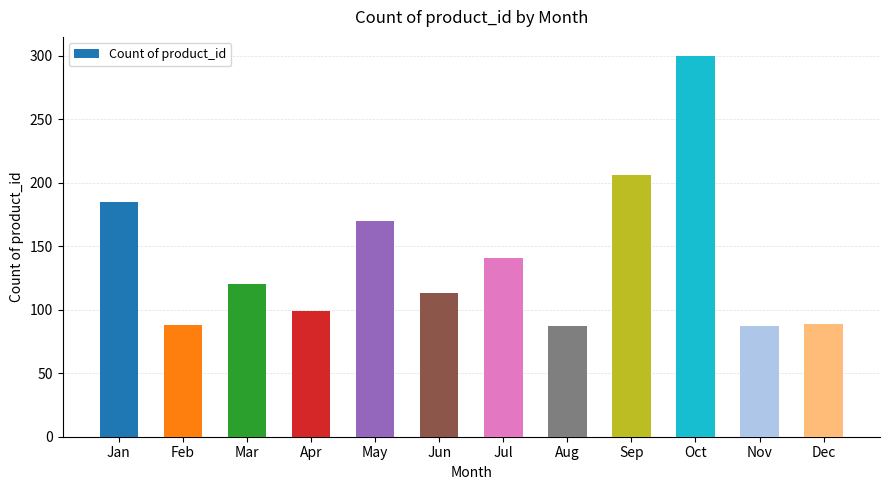

Are the bars grouped side by side (vs. stacked)?

No